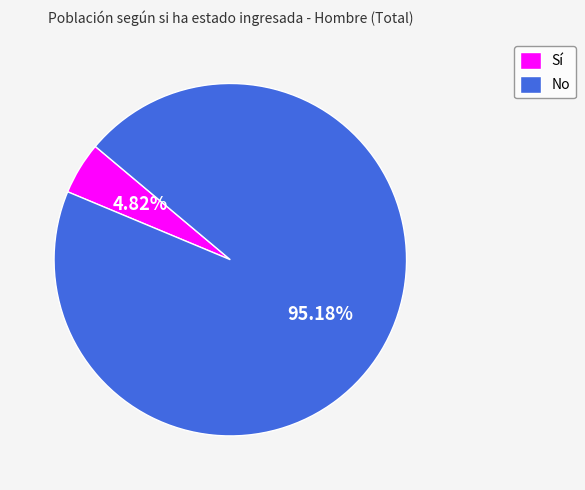

To the nearest percent, what is the combined percentage of Sí and No?

100%